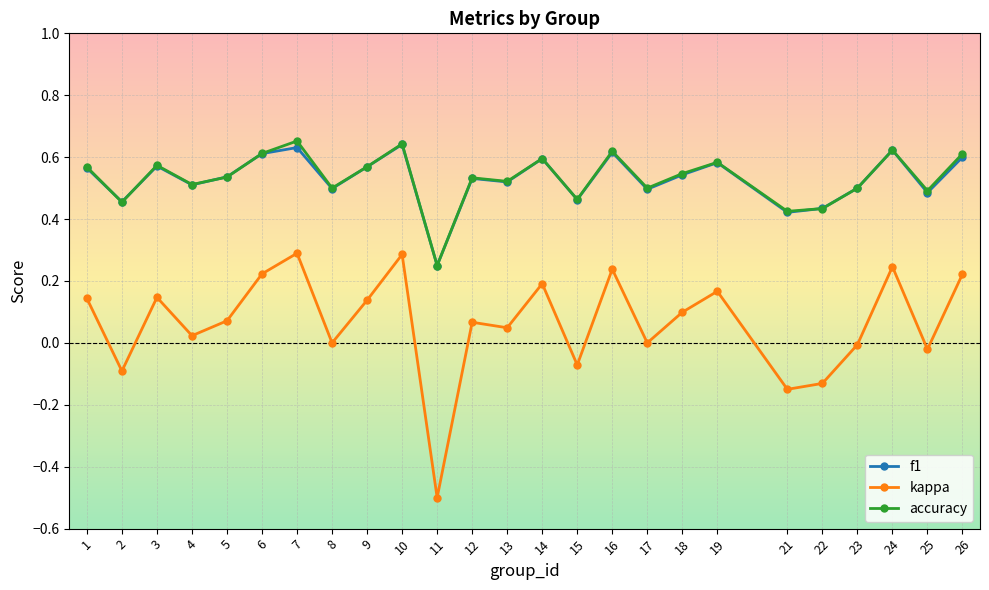

Which label corresponds to the smallest value in the chart?

11